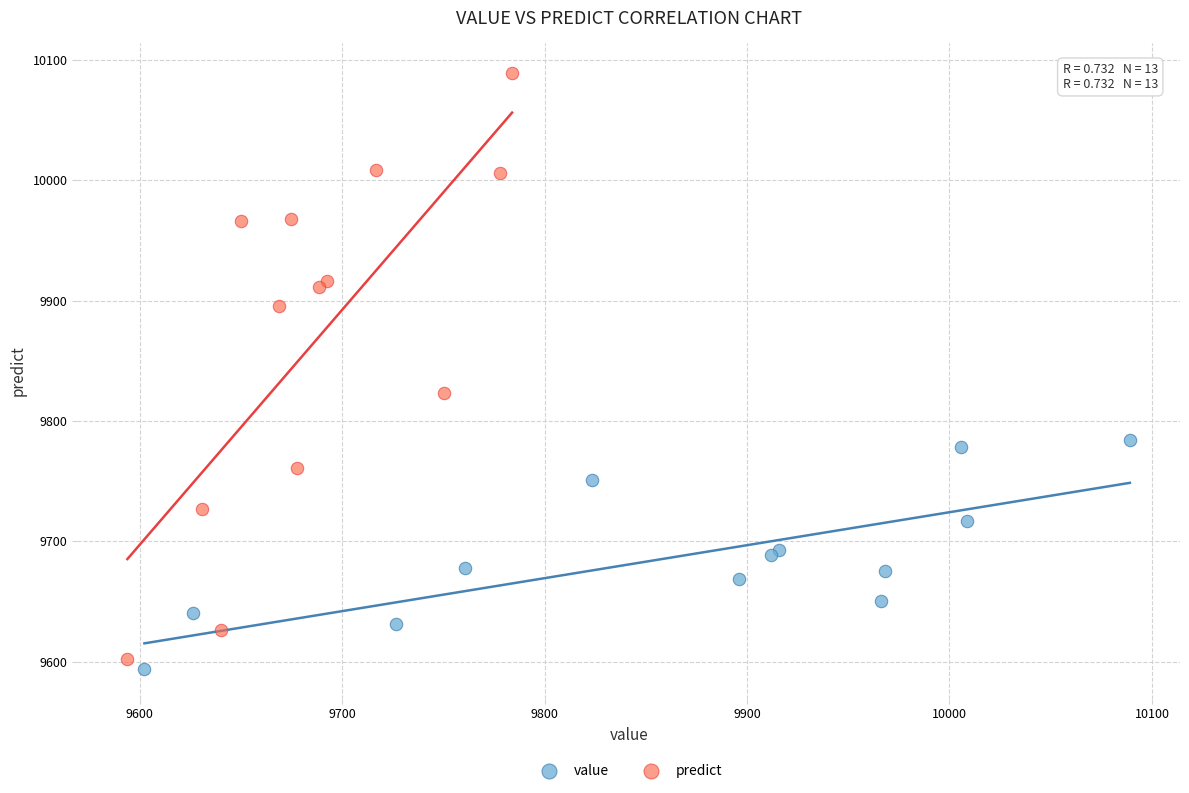

Which series has the largest Y range (max minus min)?

predict